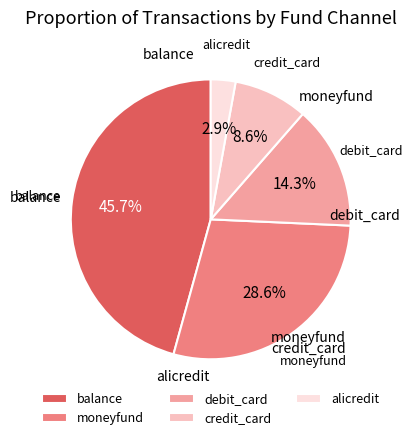

Does any single category account for the majority?

No